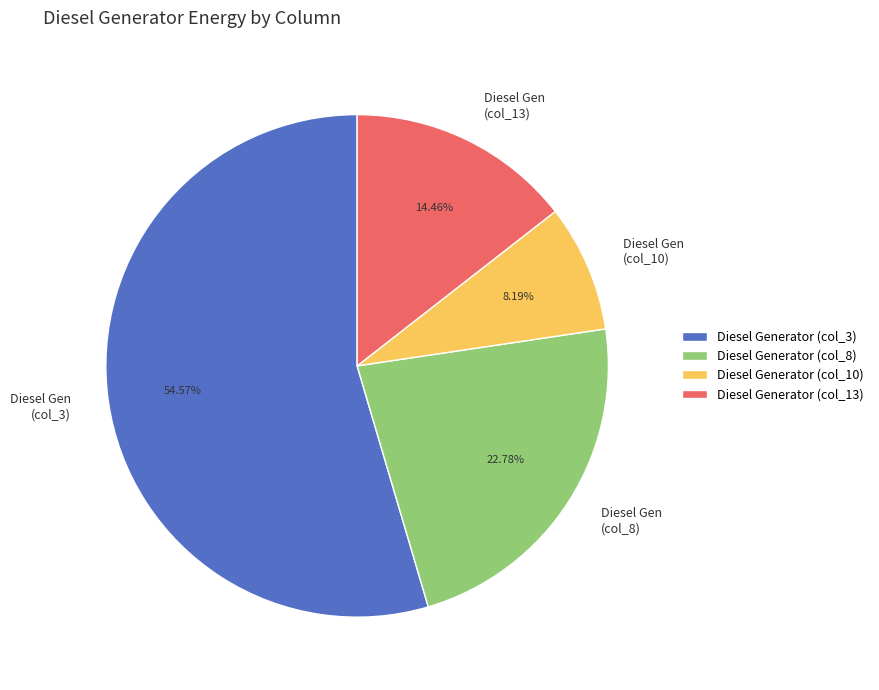

Do Diesel Gen (col_10) and Diesel Gen (col_13) together represent more than half of the pie?

No